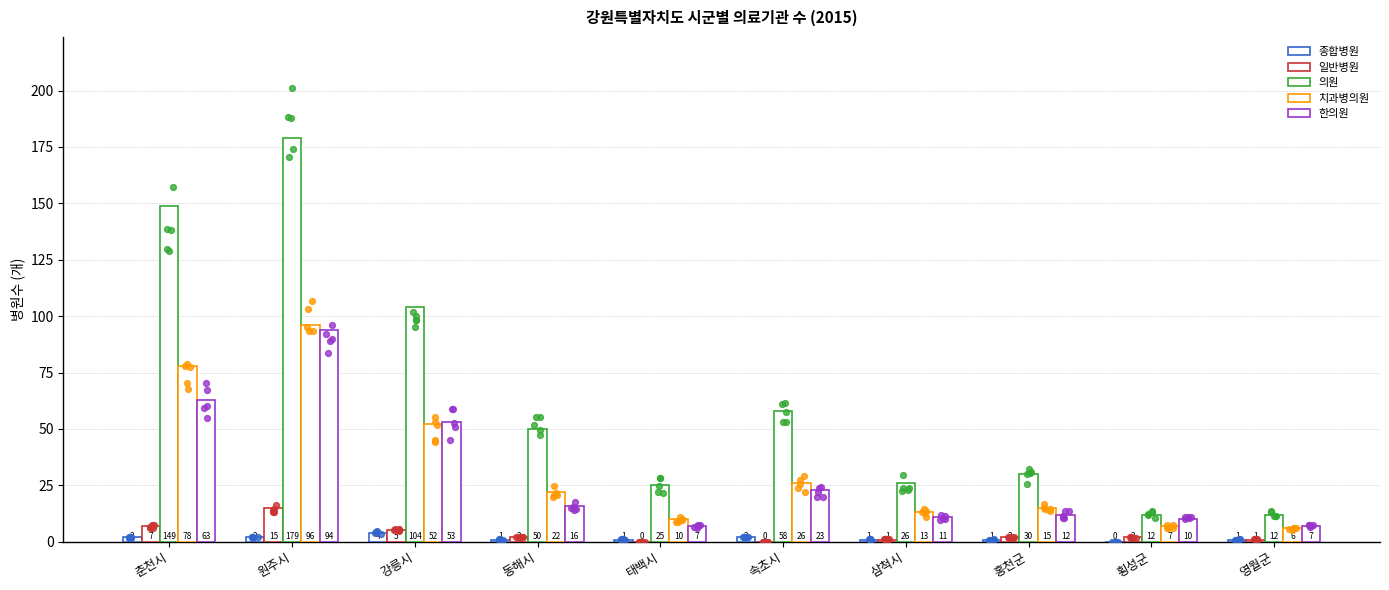

What is the total value across all series at 영월군?

27